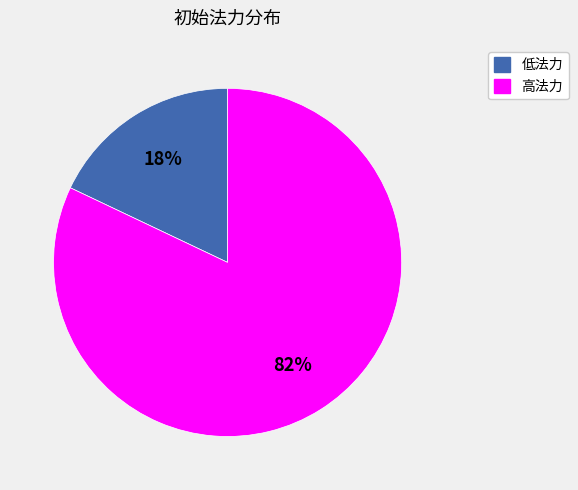

What is the smallest slice in the pie chart?

低法力